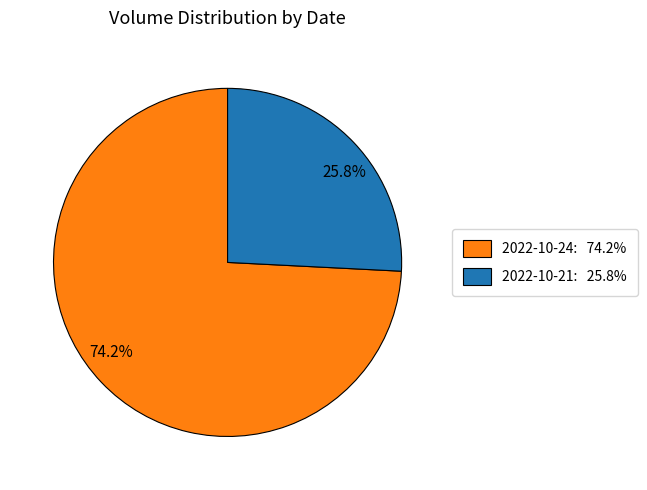

Rank the categories by value from highest to lowest.

74.2%, 25.8%